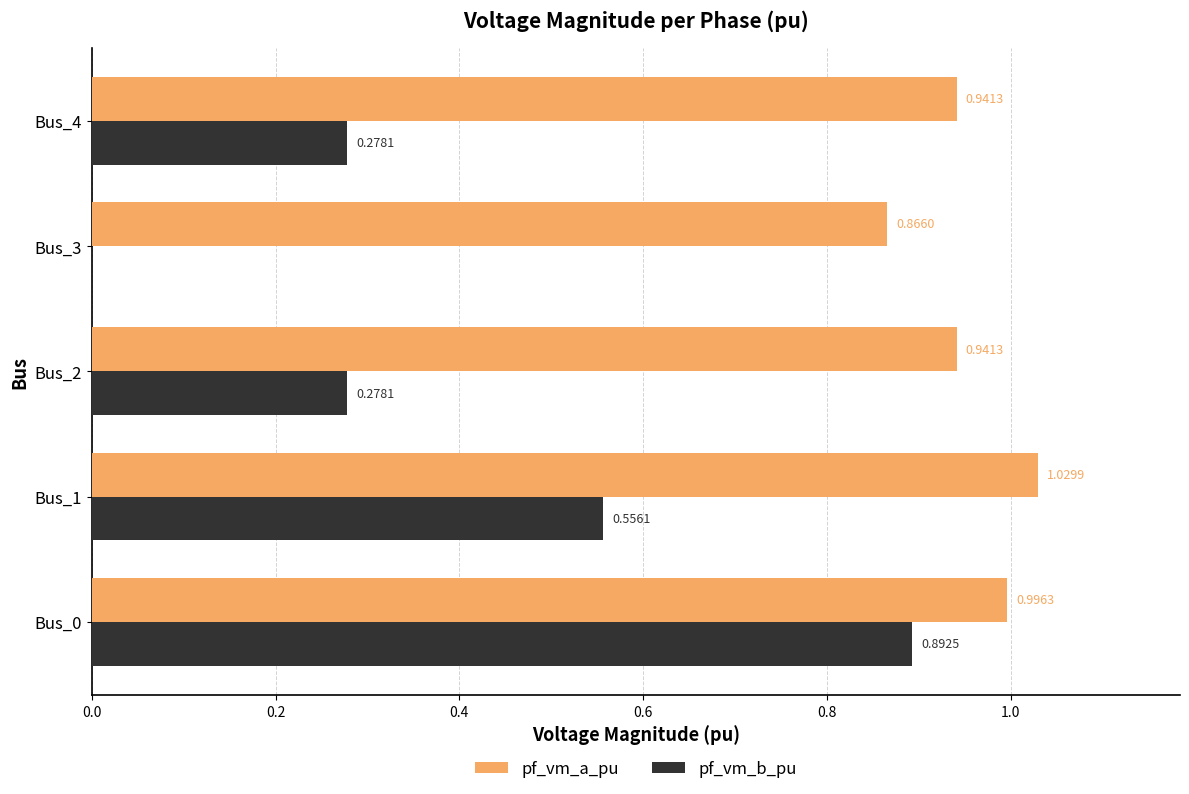

Is the value of pf_vm_b_pu at Bus_1 greater than the value of pf_vm_a_pu at Bus_4?

No